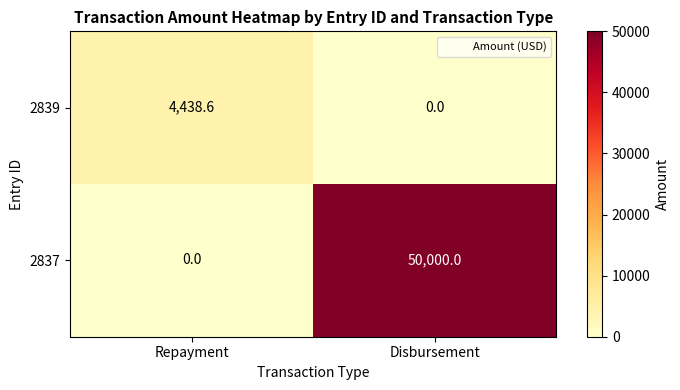

What is the greatest value displayed?

50000.0